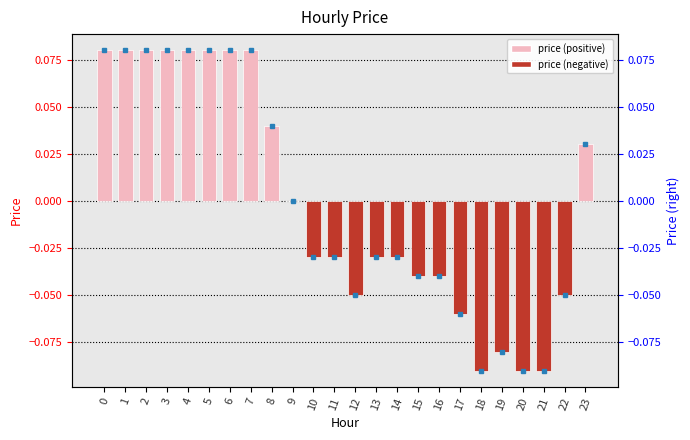

The value at 7 is 0.1. True or false?

True